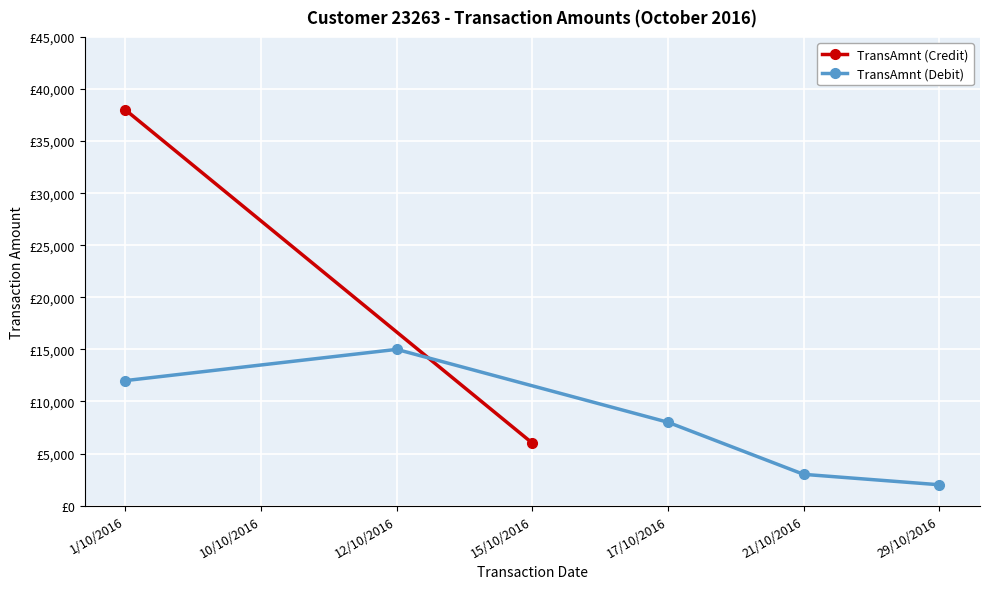

What is the ratio of the value at 29/10/2016 to the value at 21/10/2016?

0.7